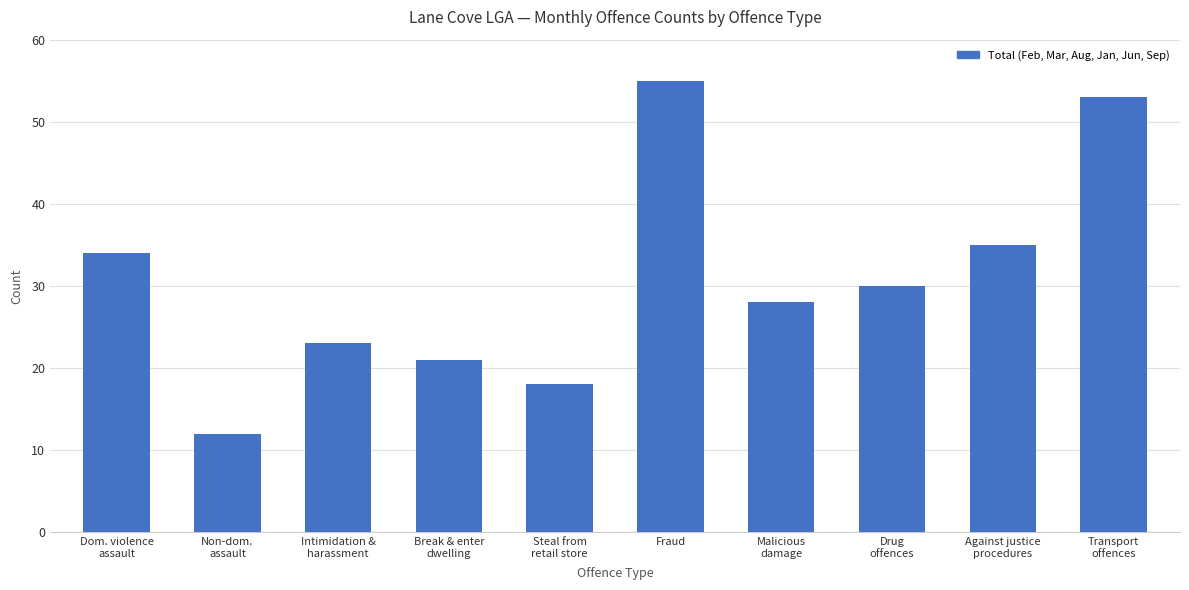

At which category does the chart reach its peak across all series?

Fraud